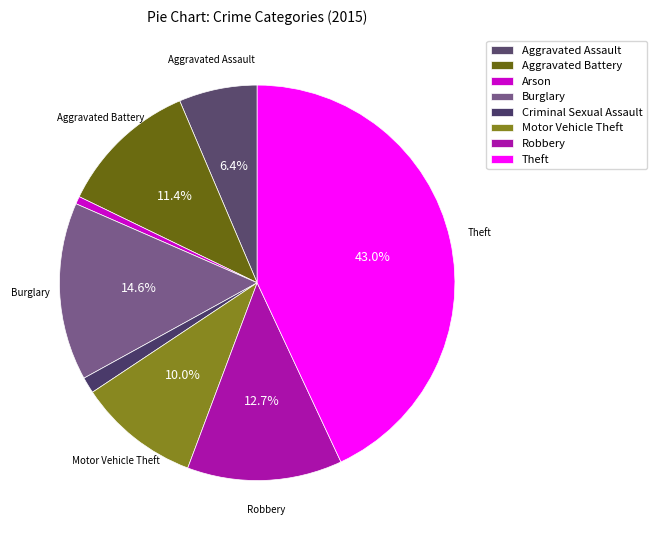

What is the largest slice in the pie chart?

Theft